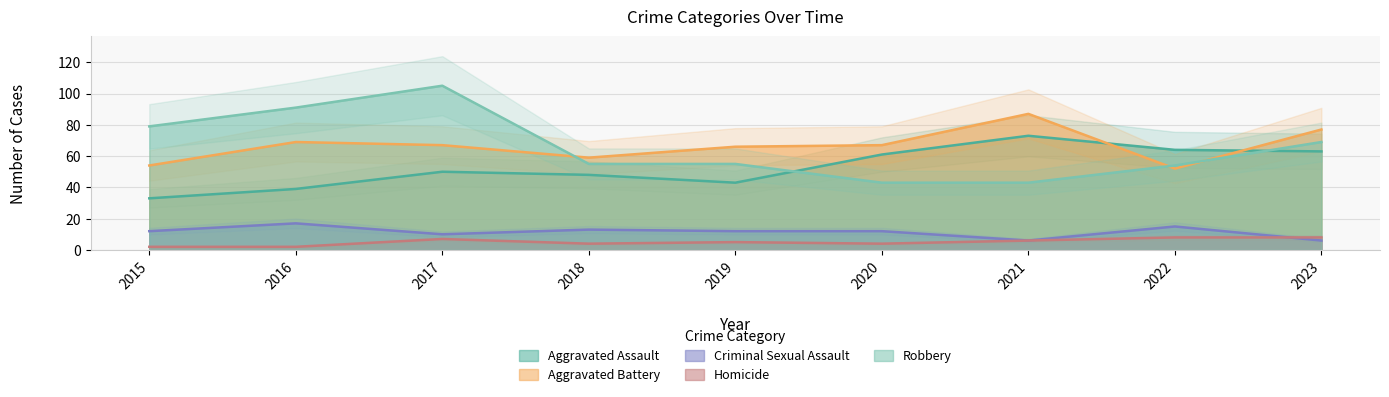

Which category has the lowest value across all series?

2015